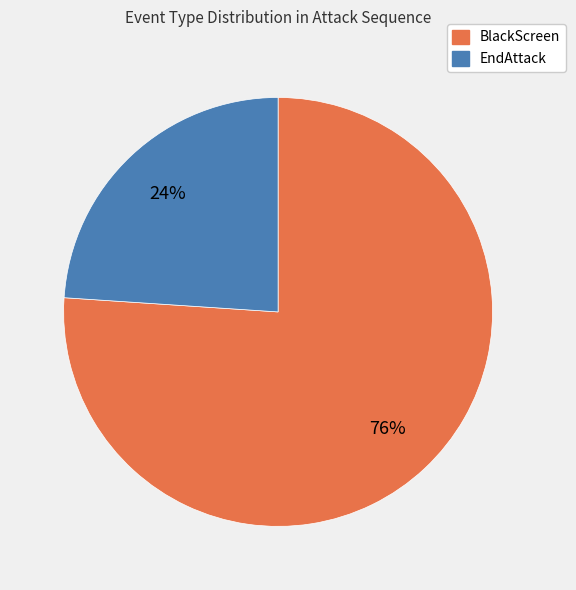

Does any single category account for the majority?

Yes